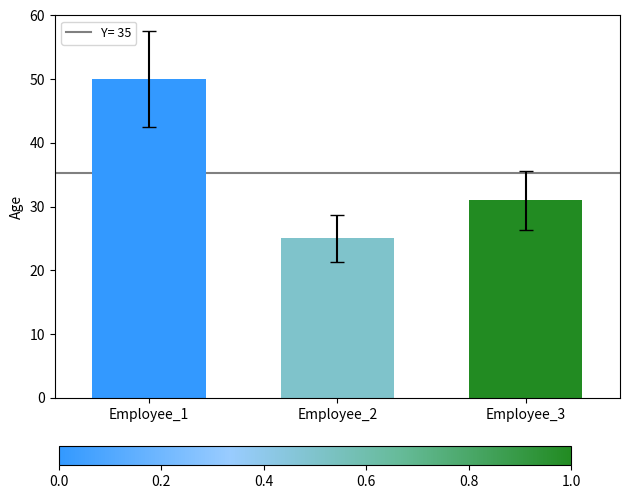

What is the change in value from Employee_1 to Employee_3?

-19